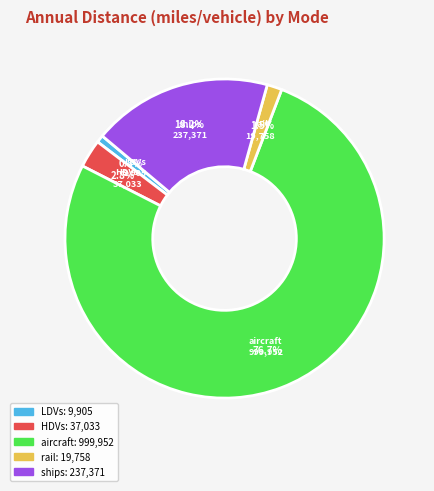

Does any single category account for the majority?

Yes